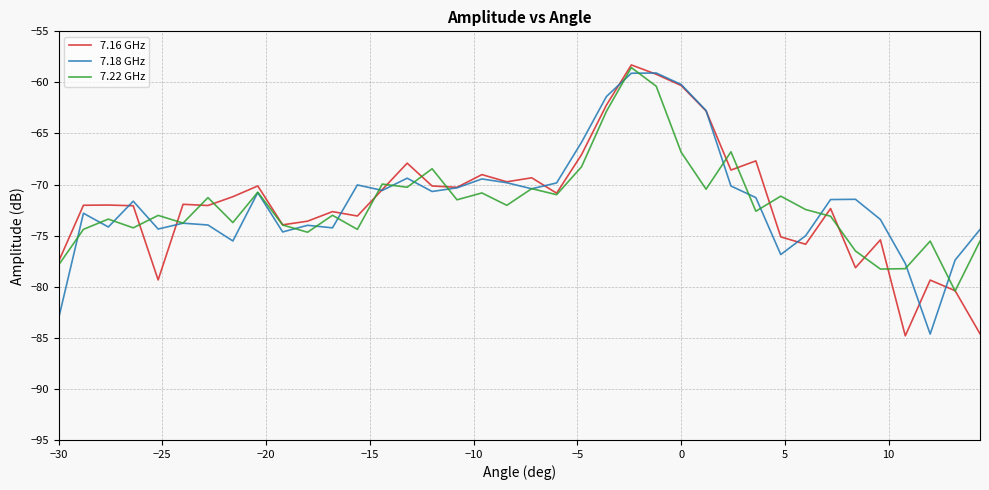

What is the greatest value displayed?

-58.3